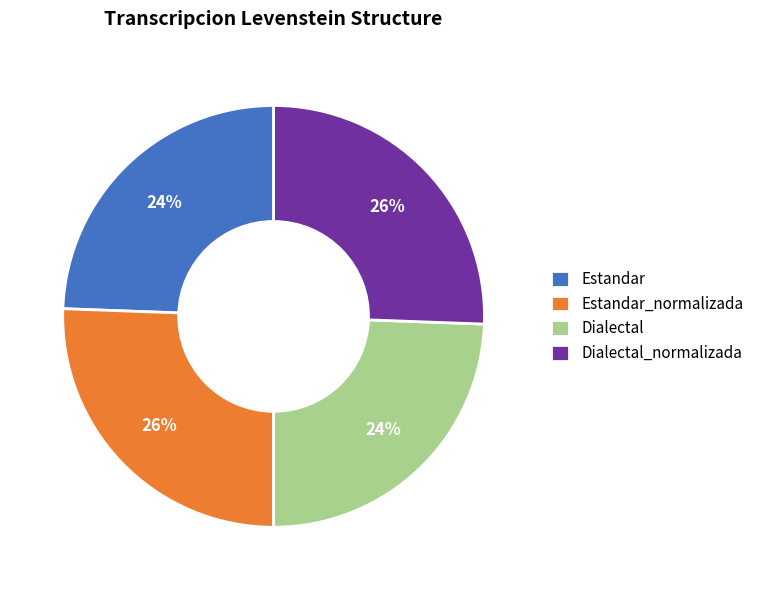

Is it true that Dialectal is 24% of the pie?

True